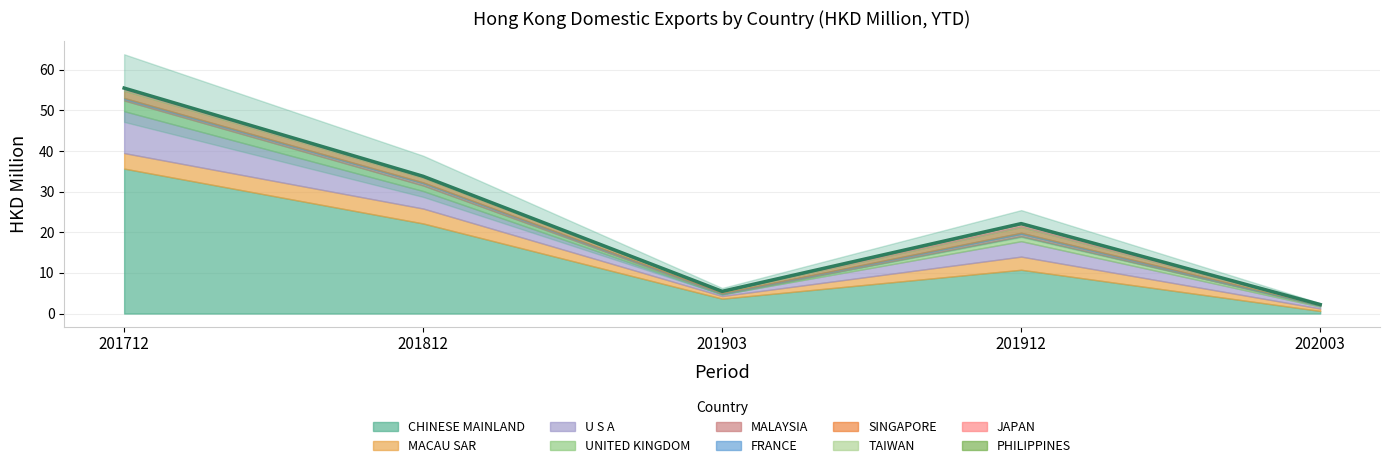

True or false: 202003 has more than 2 points higher than both neighbors.

False